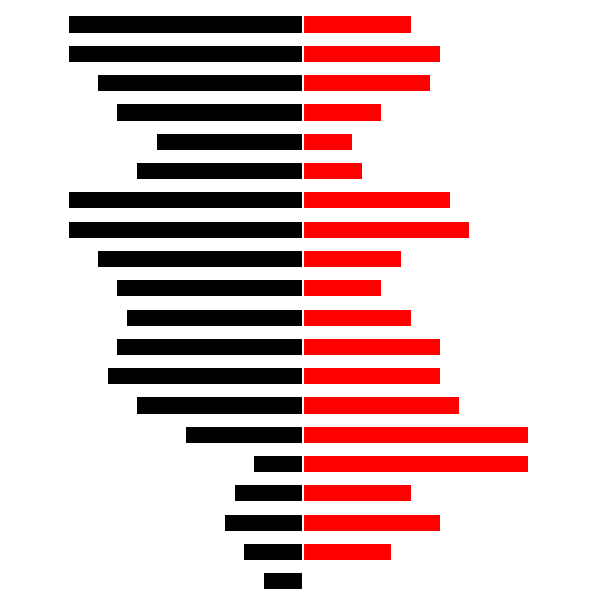

At which label does давление вечер first exceed 13?

2